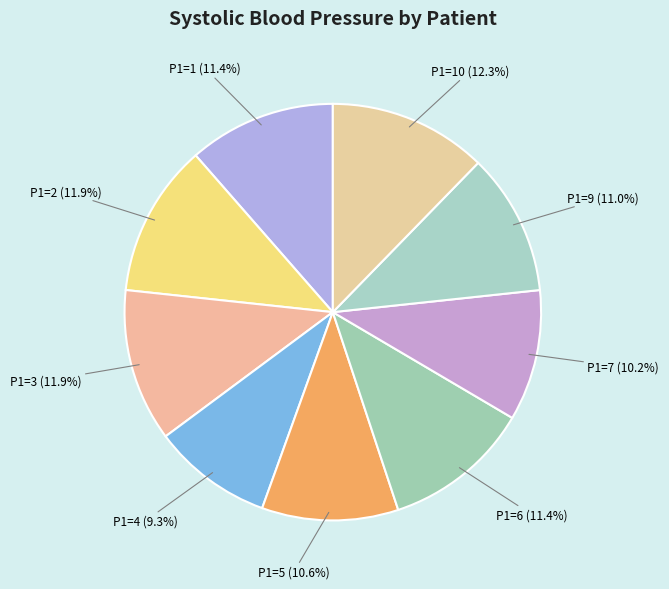

How many slices are in this pie chart?

9